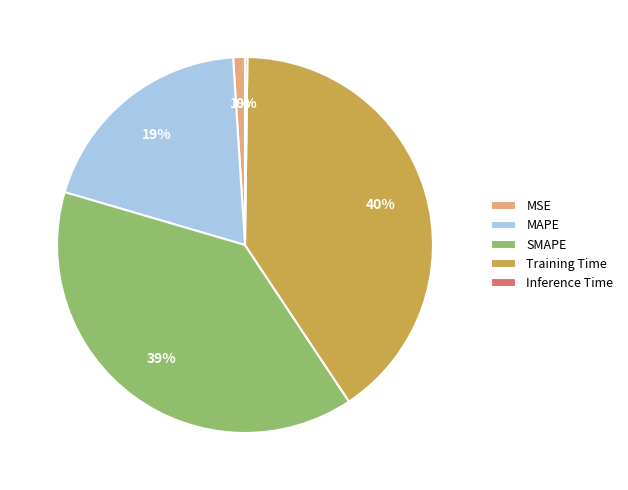

What percentage is the MSE slice, to the nearest percent?

1%